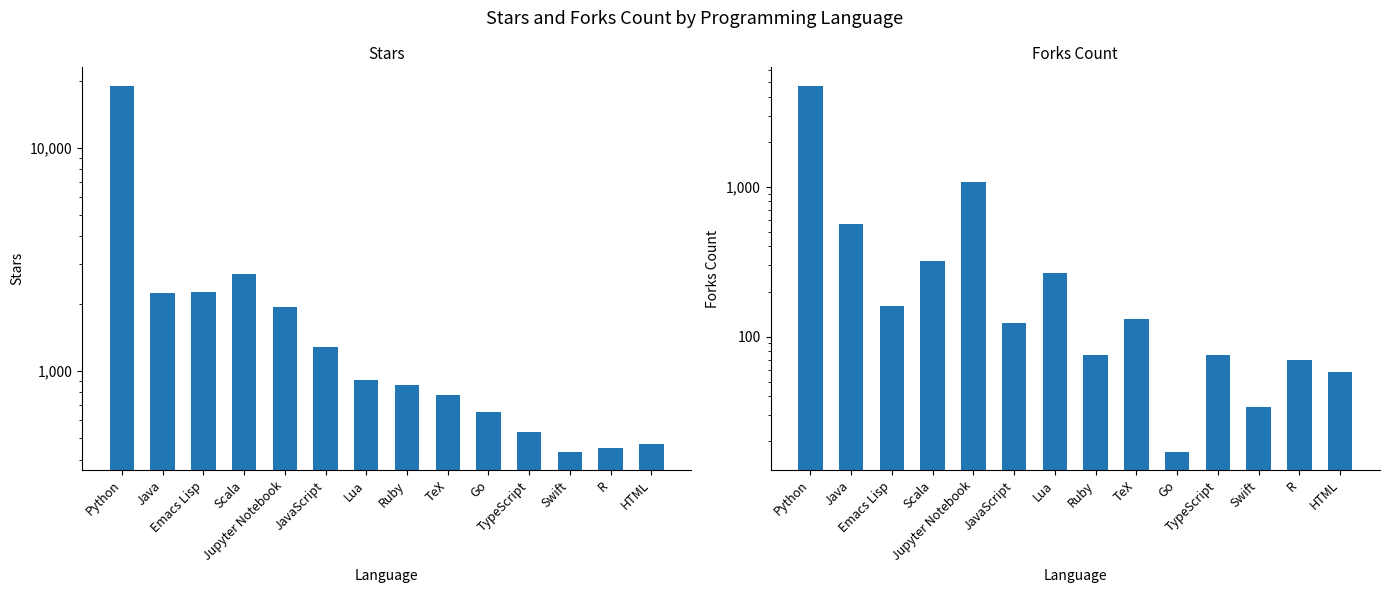

What is the label of the 12th bar from the right?

Emacs Lisp